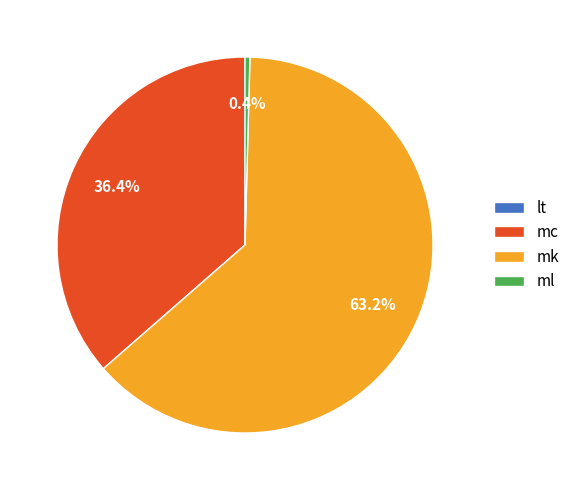

What is the largest slice in the pie chart?

mk